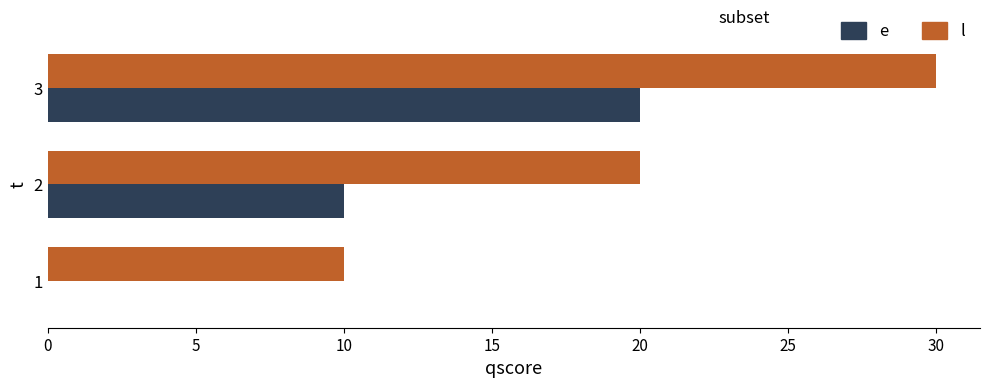

True or false: e has a value of 10 at 2.

True